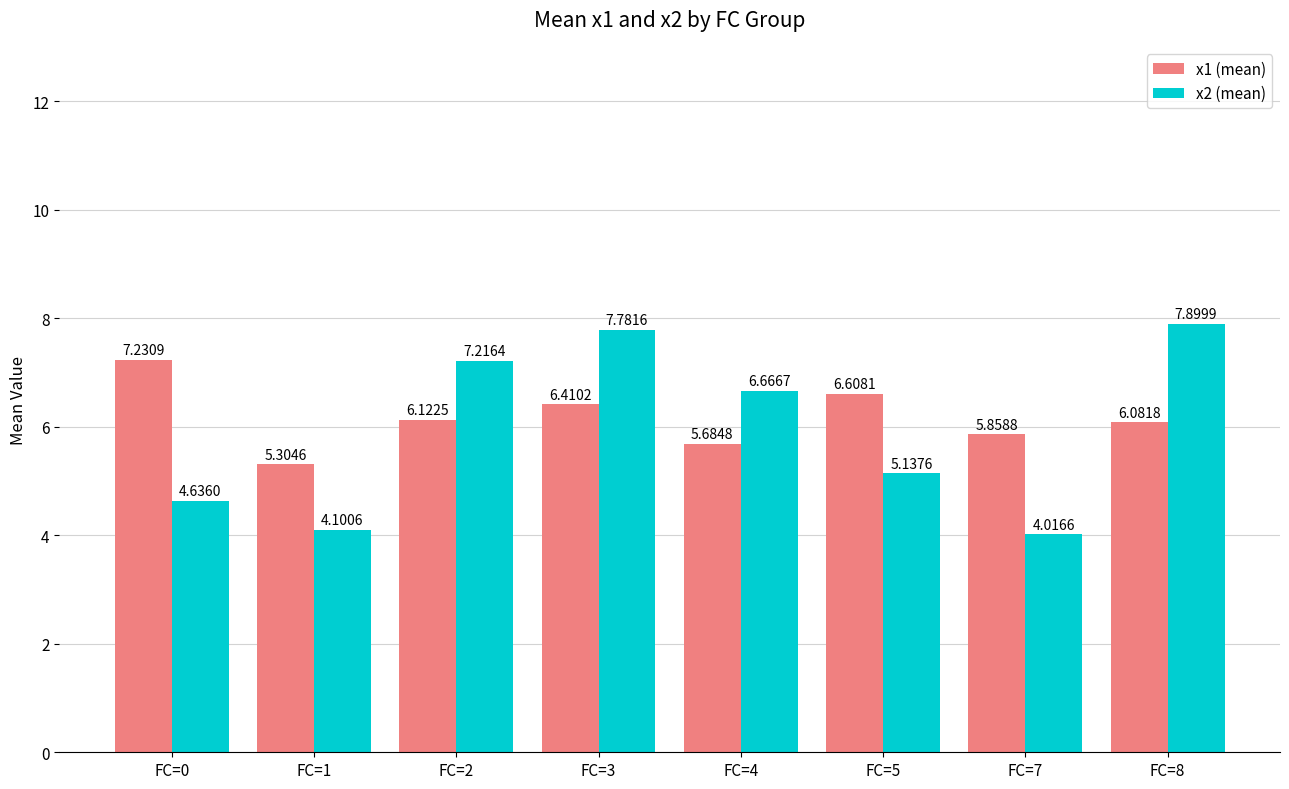

What is the total value across all series at FC=5?

11.7